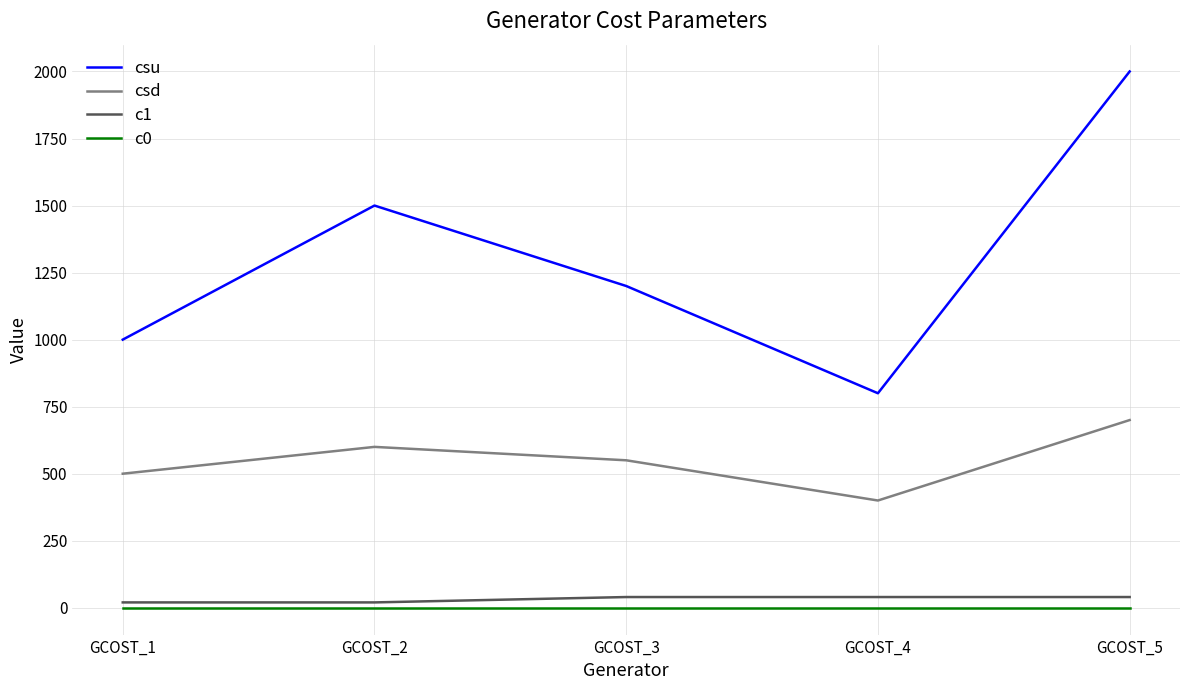

Between GCOST_2 and GCOST_5, which series saw the biggest shift?

csu